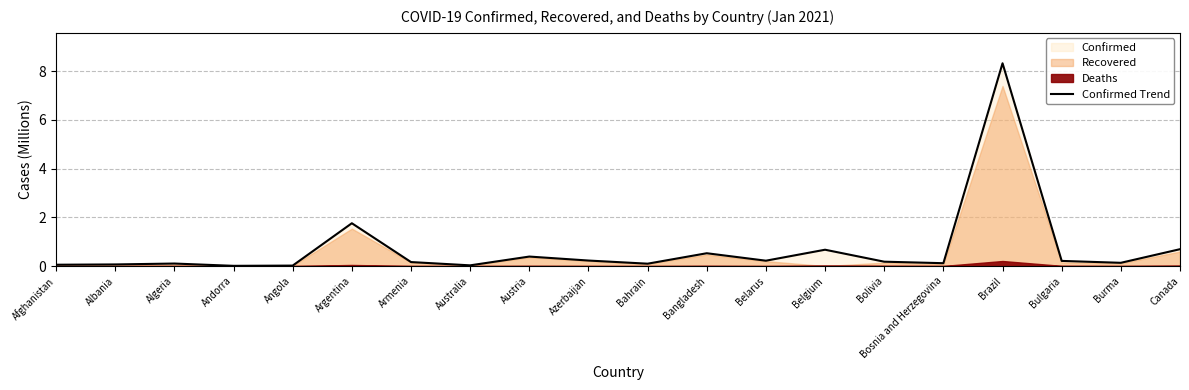

What is the value of the 15th point from the left?

0.2